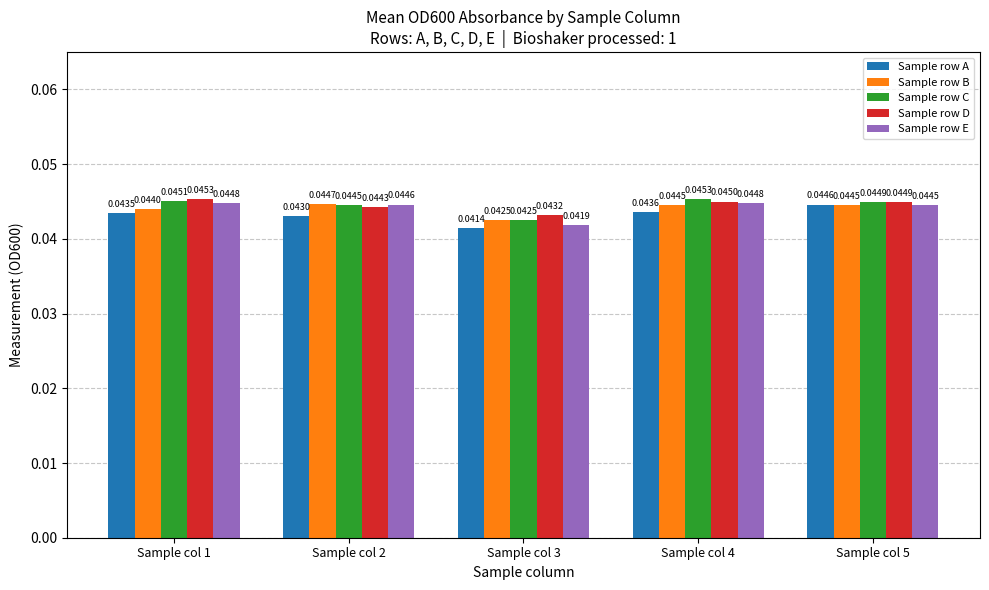

Which series has the largest total across all categories?

Sample row D